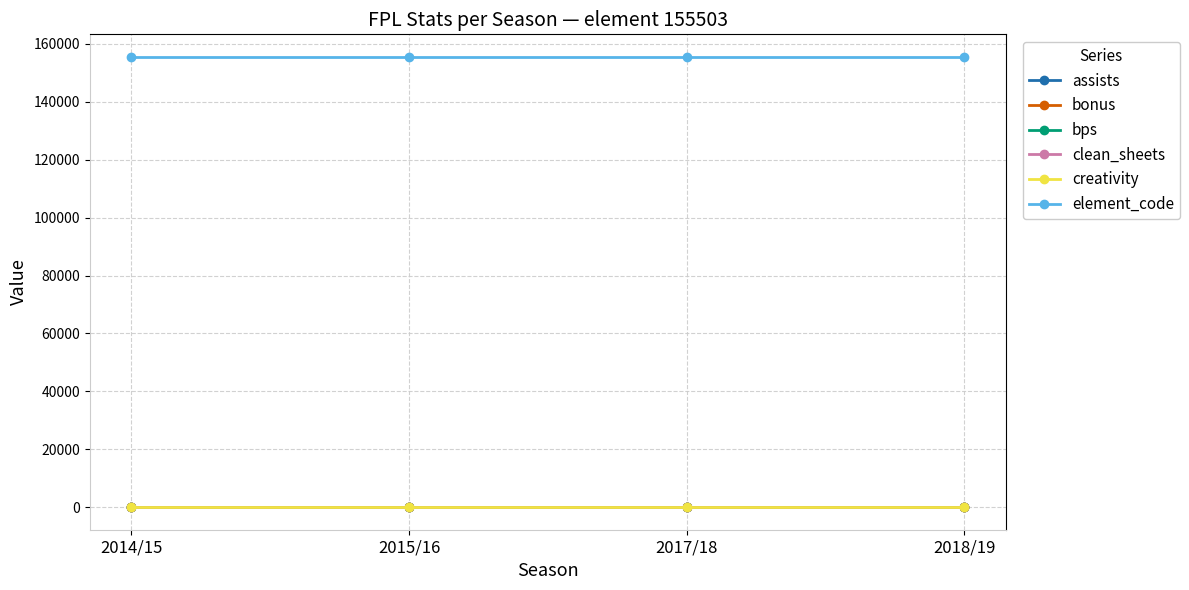

Is the value of element_code at 2015/16 greater than the value of clean_sheets at 2017/18?

Yes